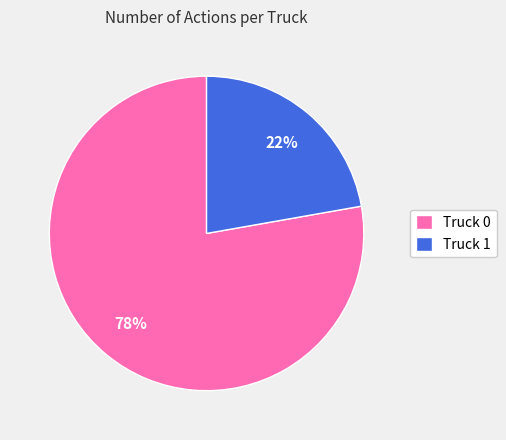

Which slice represents more than half of the pie?

Truck 0